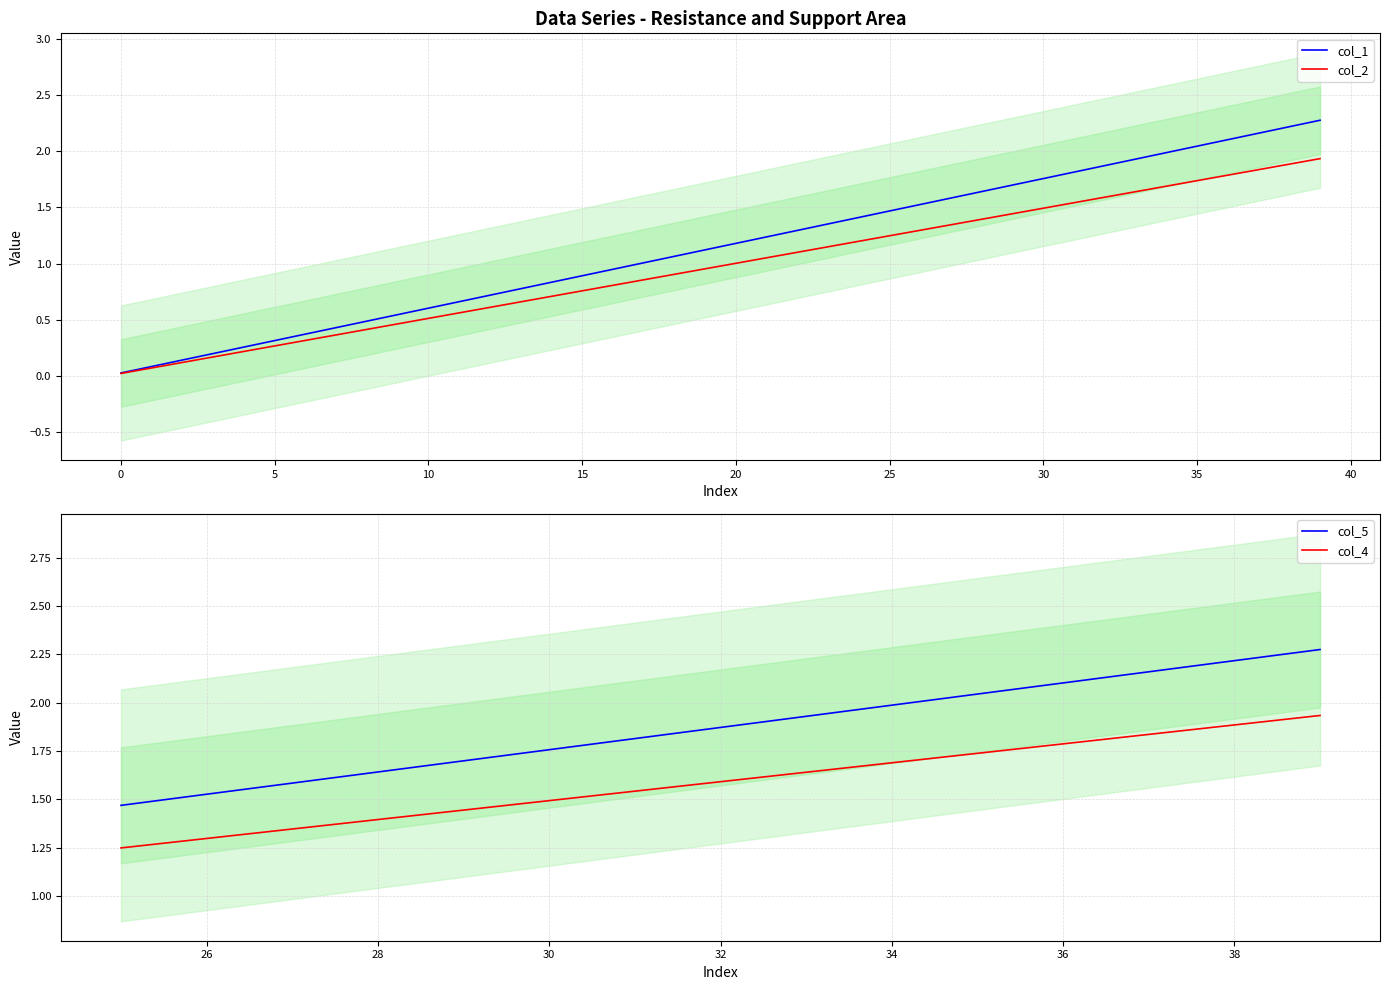

Which series has the largest total across all categories?

col_1